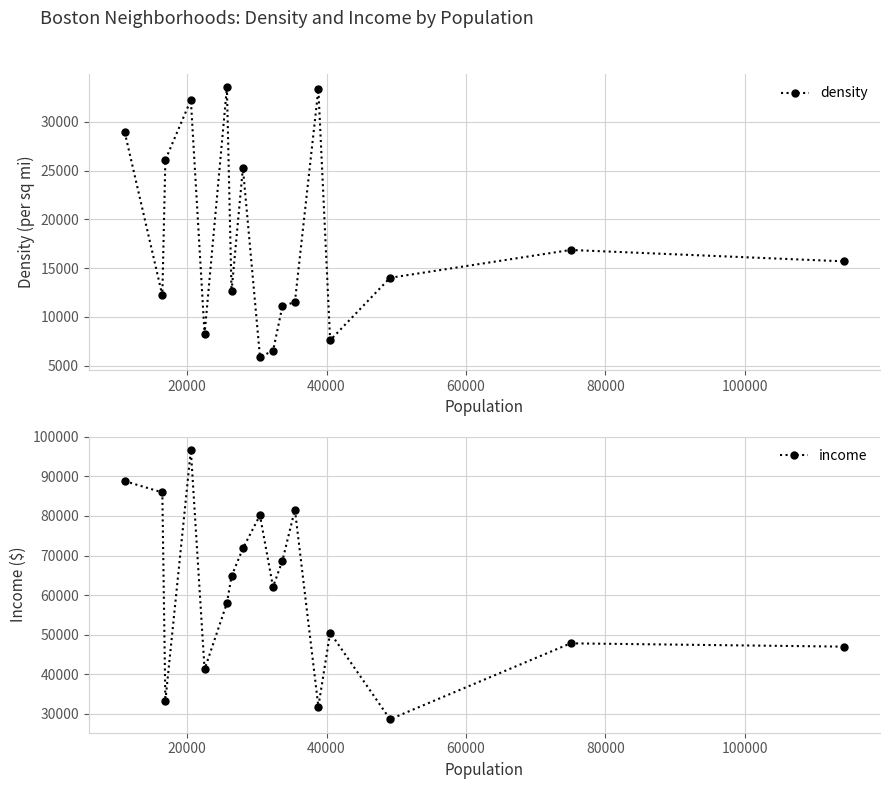

Is this an area chart (filled region under the line)?

No